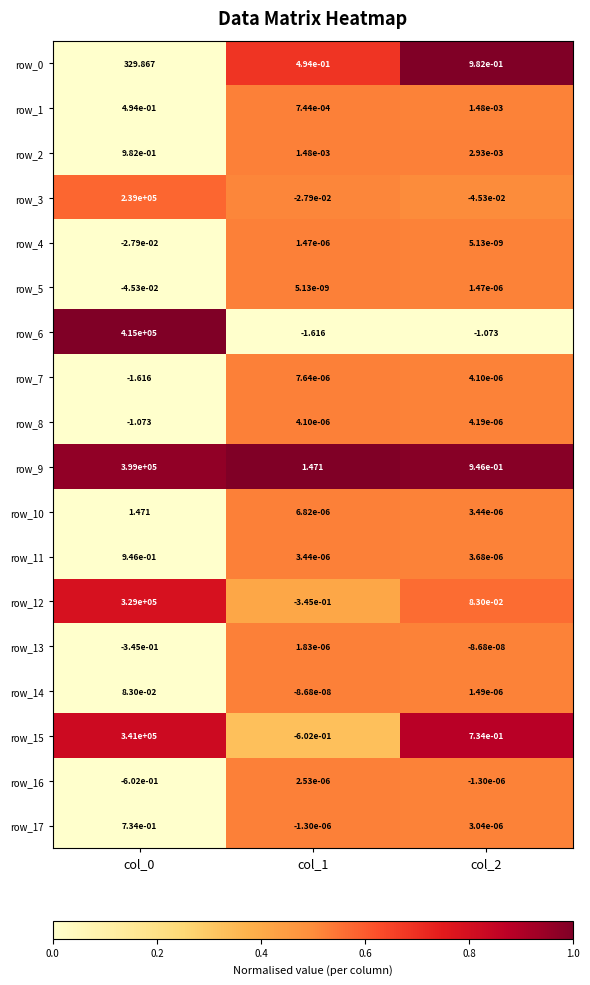

What is the difference between the maximum and minimum values in the row_8 series?

1.1